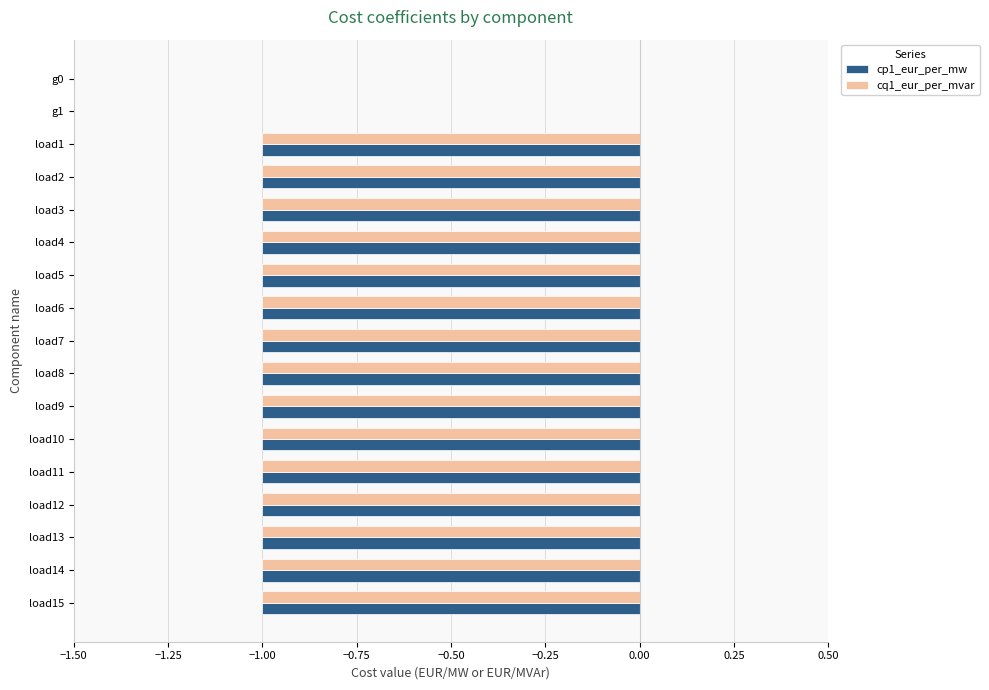

The value of cp1_eur_per_mw at load10 is -2. True or false?

False